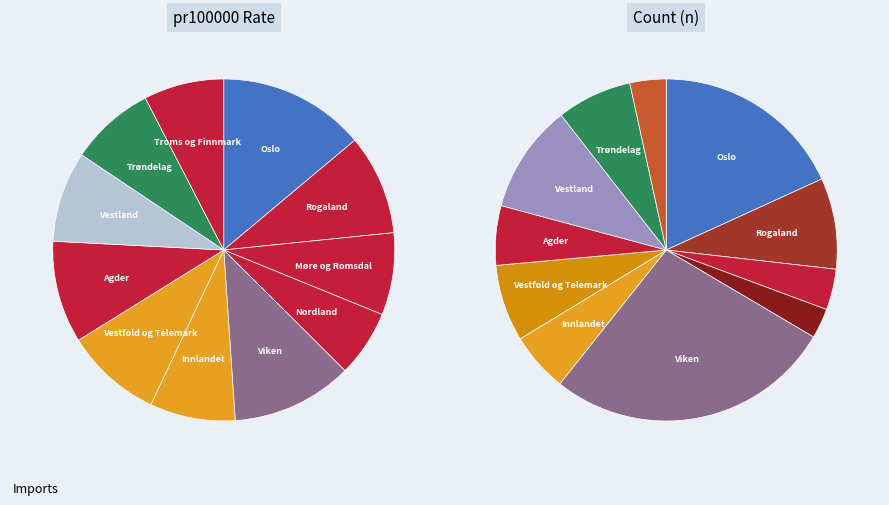

Which category has the smallest portion of the pie?

Nordland